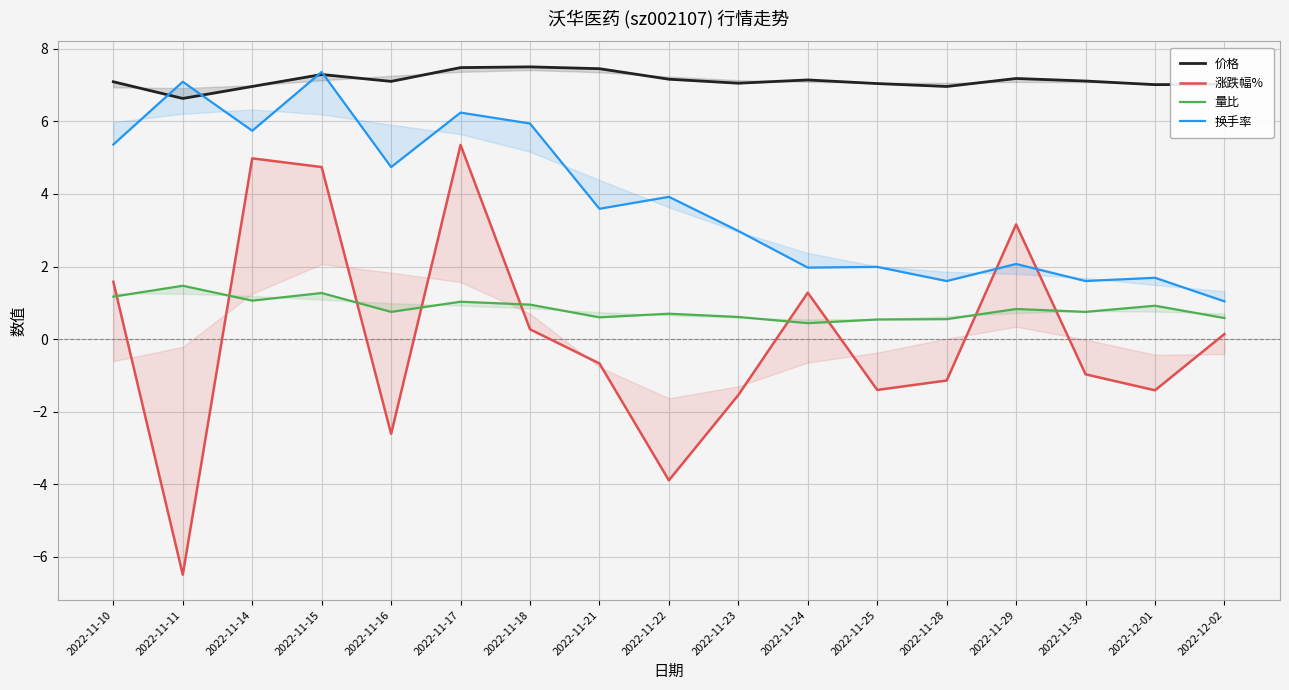

True or false: 换手率 and 量比 cross at least once.

False